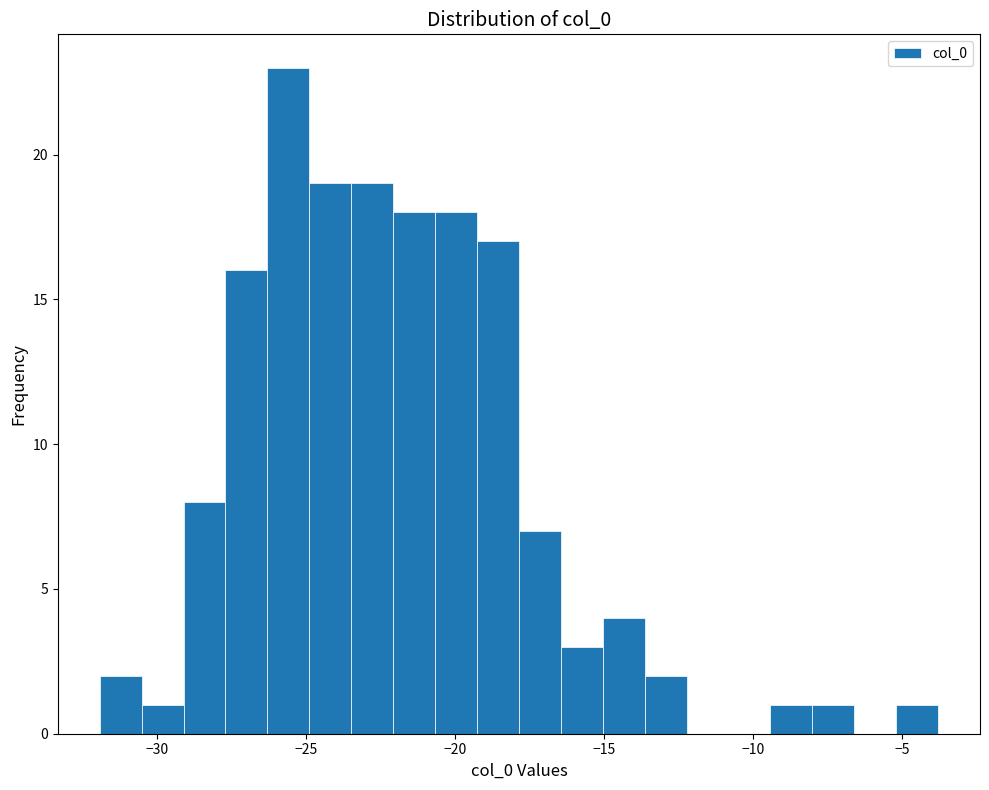

Around what value on the x-axis is the tallest bar? Give the approximate position of its centre, as read against the axis.

-25.5